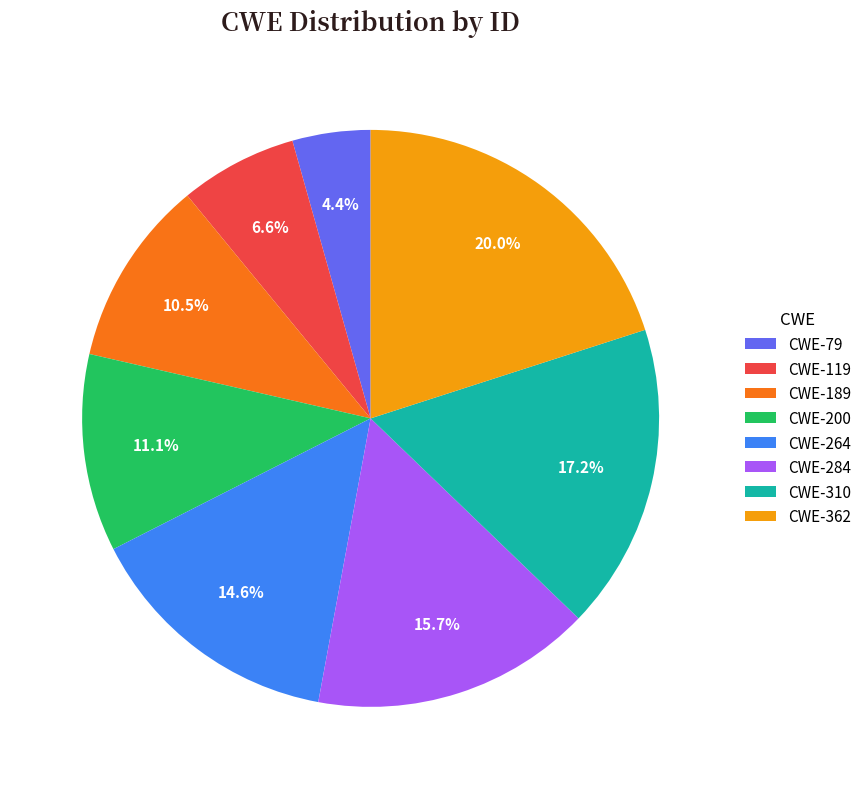

Which has a higher value, CWE-284 or CWE-310?

CWE-310